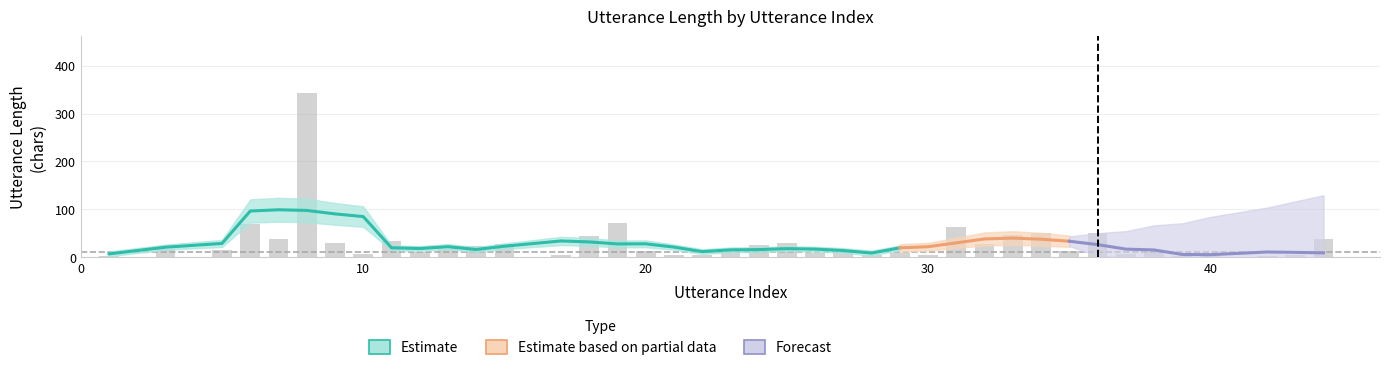

What is the value of the 28th bar from the left?

63